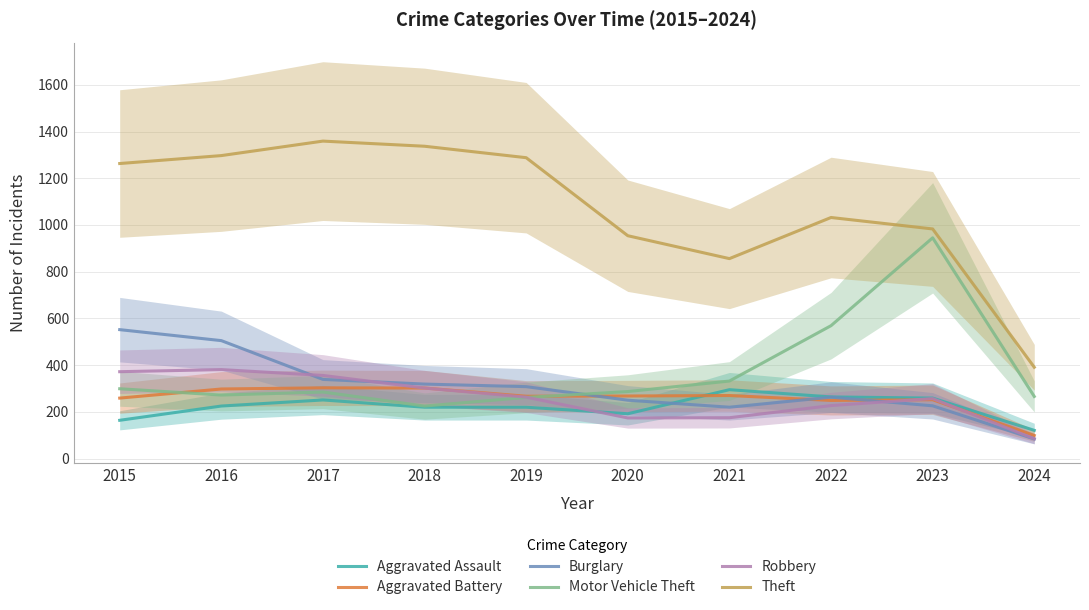

What is the value of the Aggravated Battery point at the 9th from the left?

252